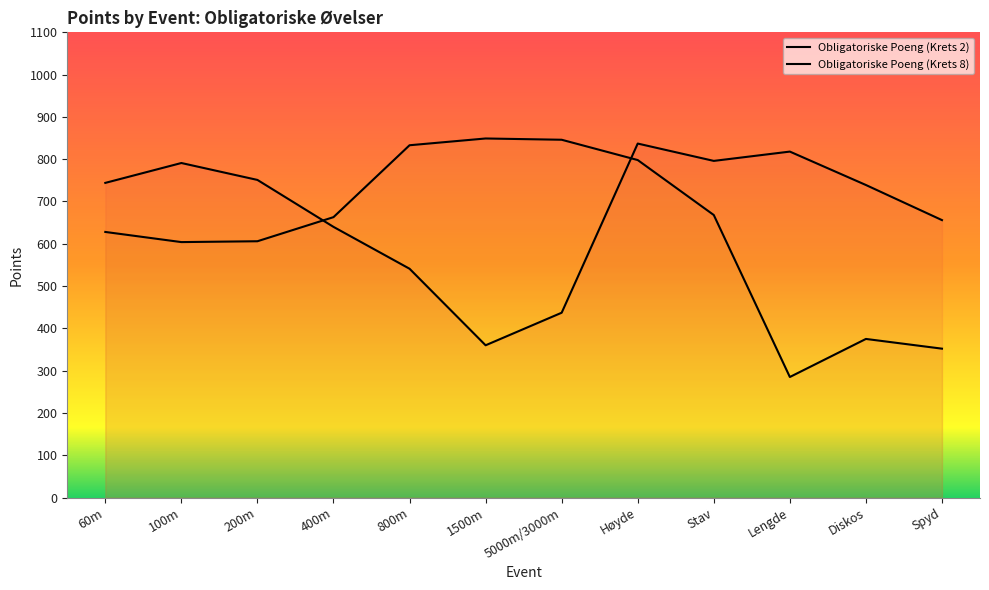

What is the maximum value shown in the chart?

849